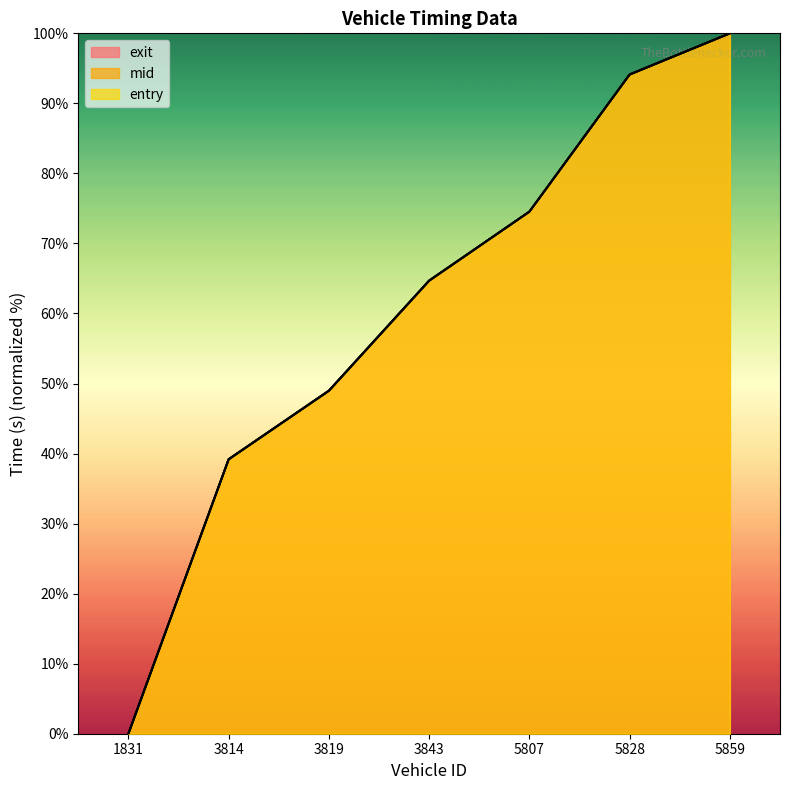

How many values in the mid series are below 64?

3